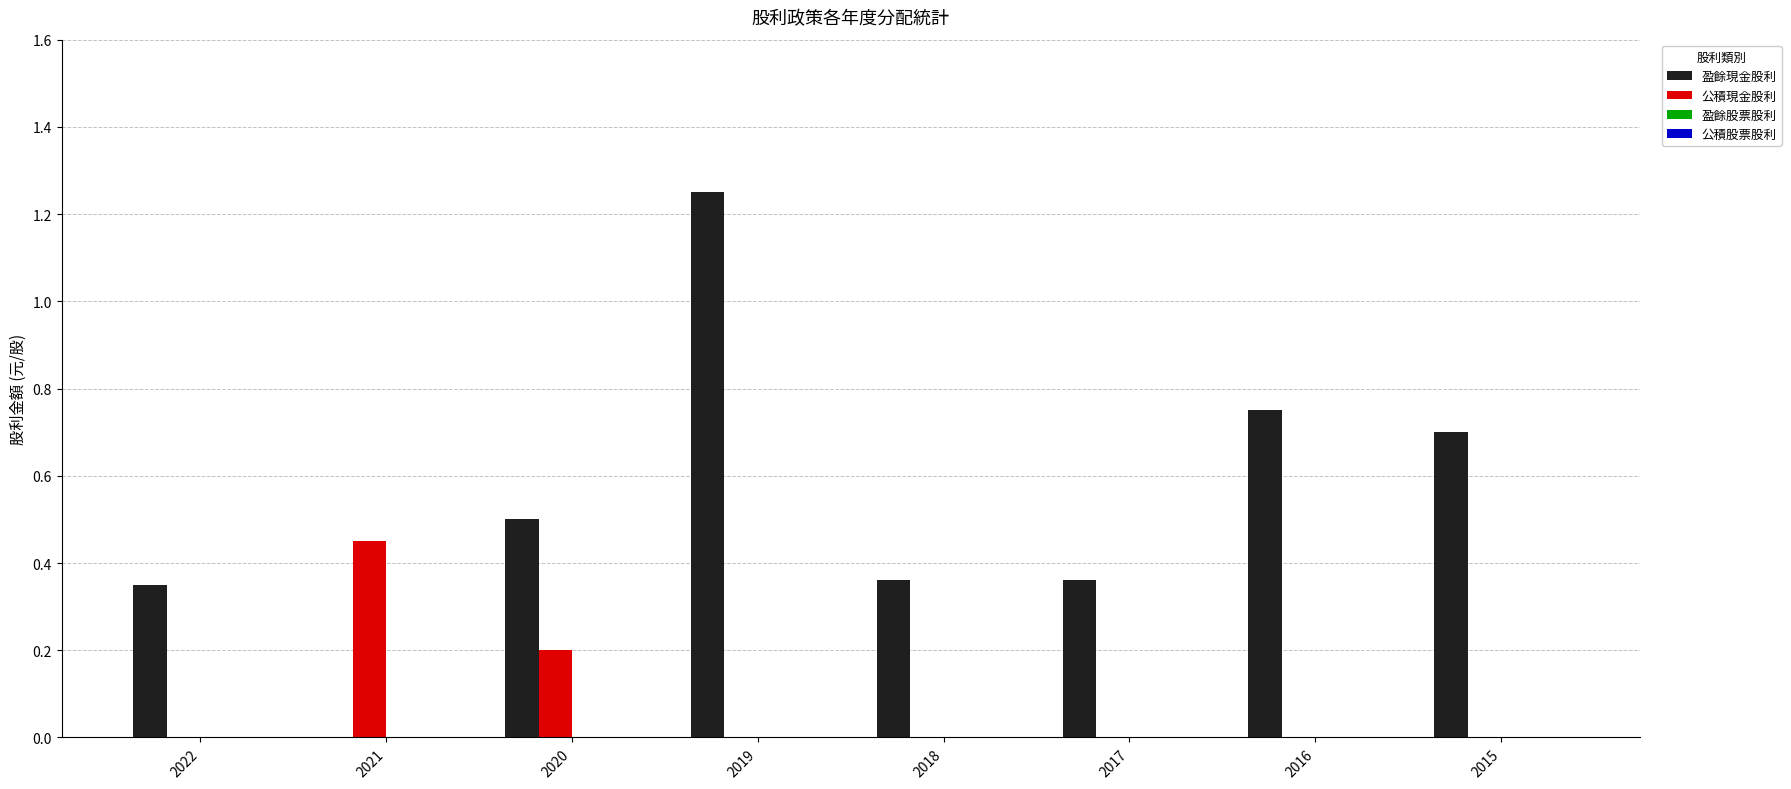

Which label corresponds to the largest value in the chart?

2019